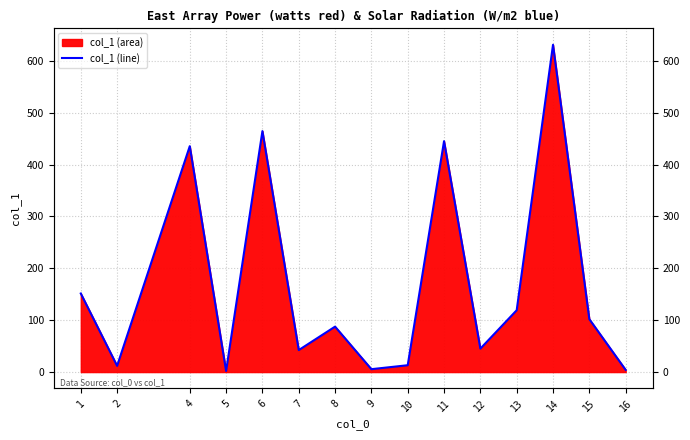

What is the value of the 12th point from the left?

119.2